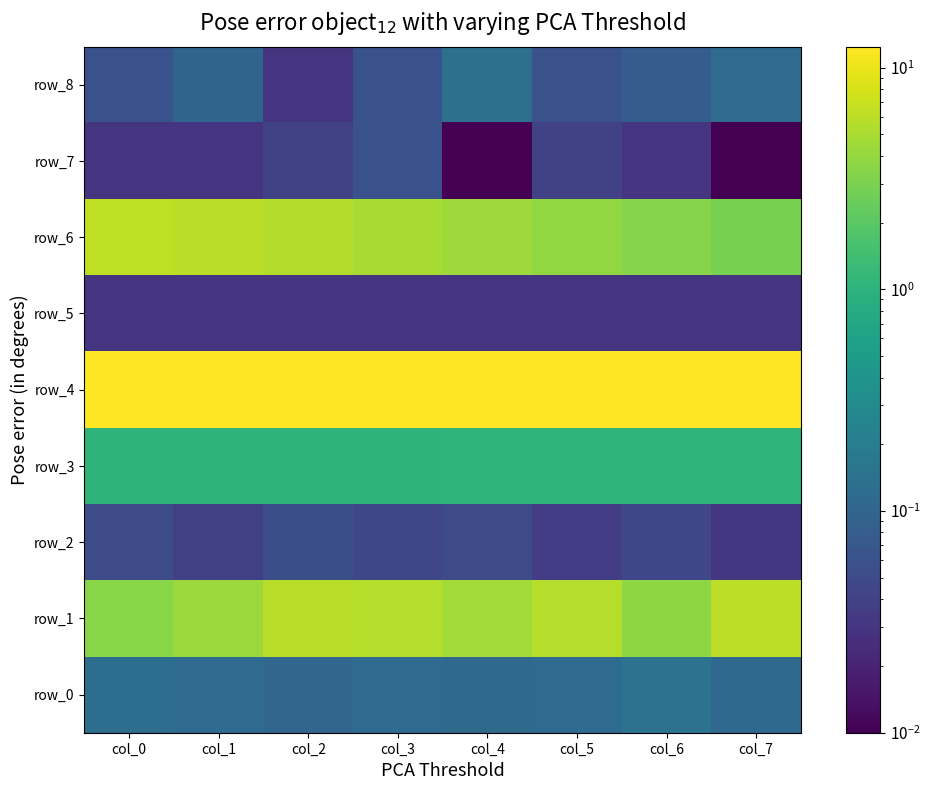

At col_0, list the series in order from largest to smallest.

row_4, row_6, row_1, row_3, row_0, row_8, row_2, row_5, row_7